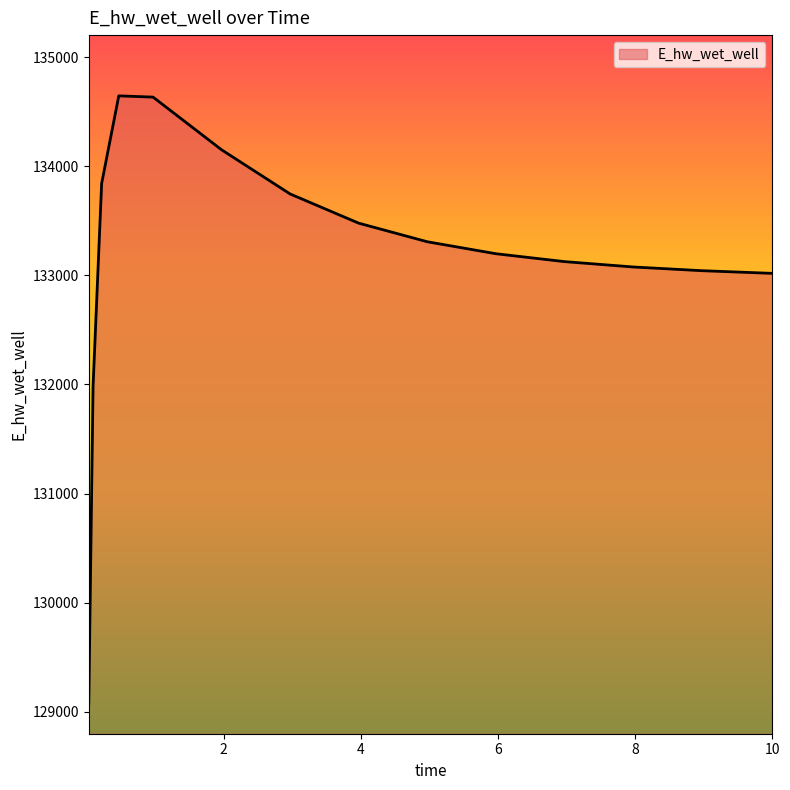

Does the chart display data point markers on the line(s)?

No